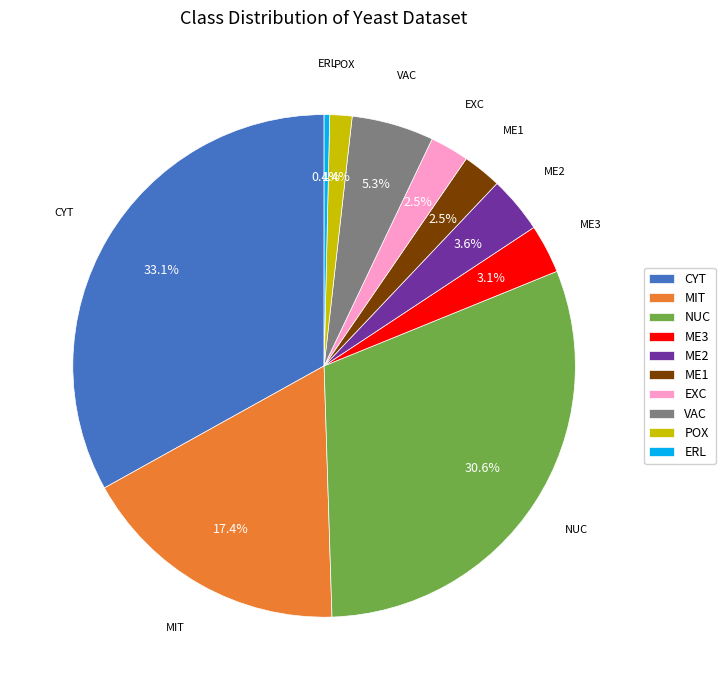

Is ME3 the majority of the pie?

No